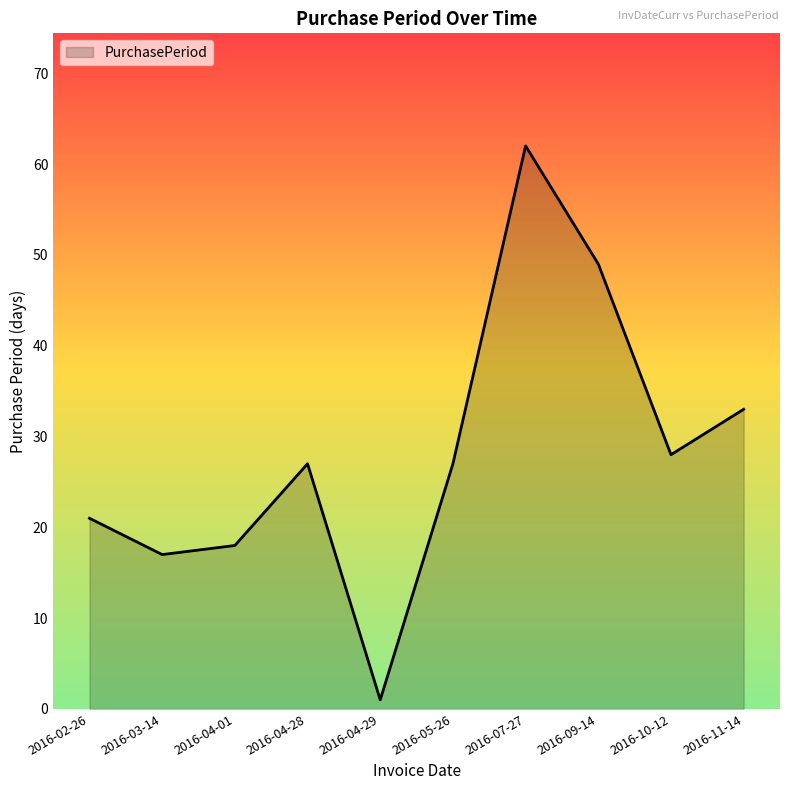

At which label is the value closest to 31?

2016-11-14